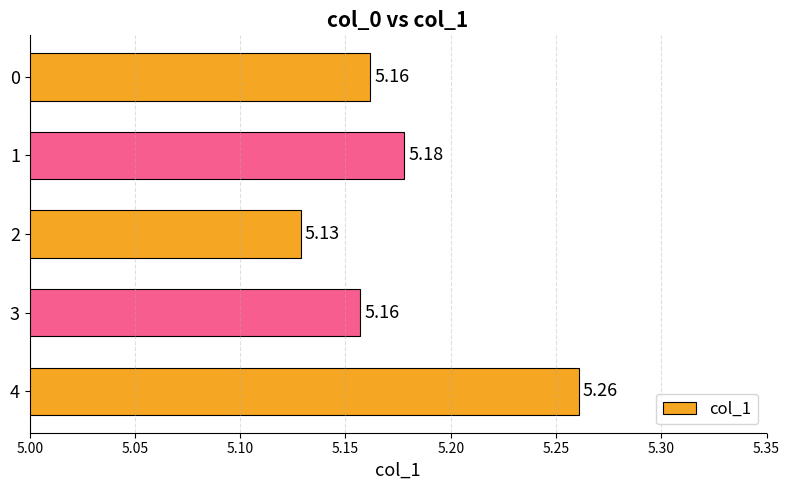

What is the ratio of the value at 4 to the value at 1?

1.0